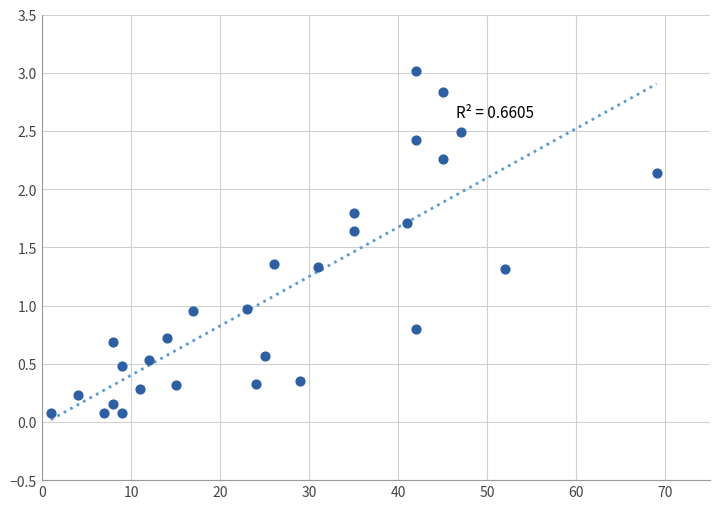

What is the range of X values (max minus min)?

68.0